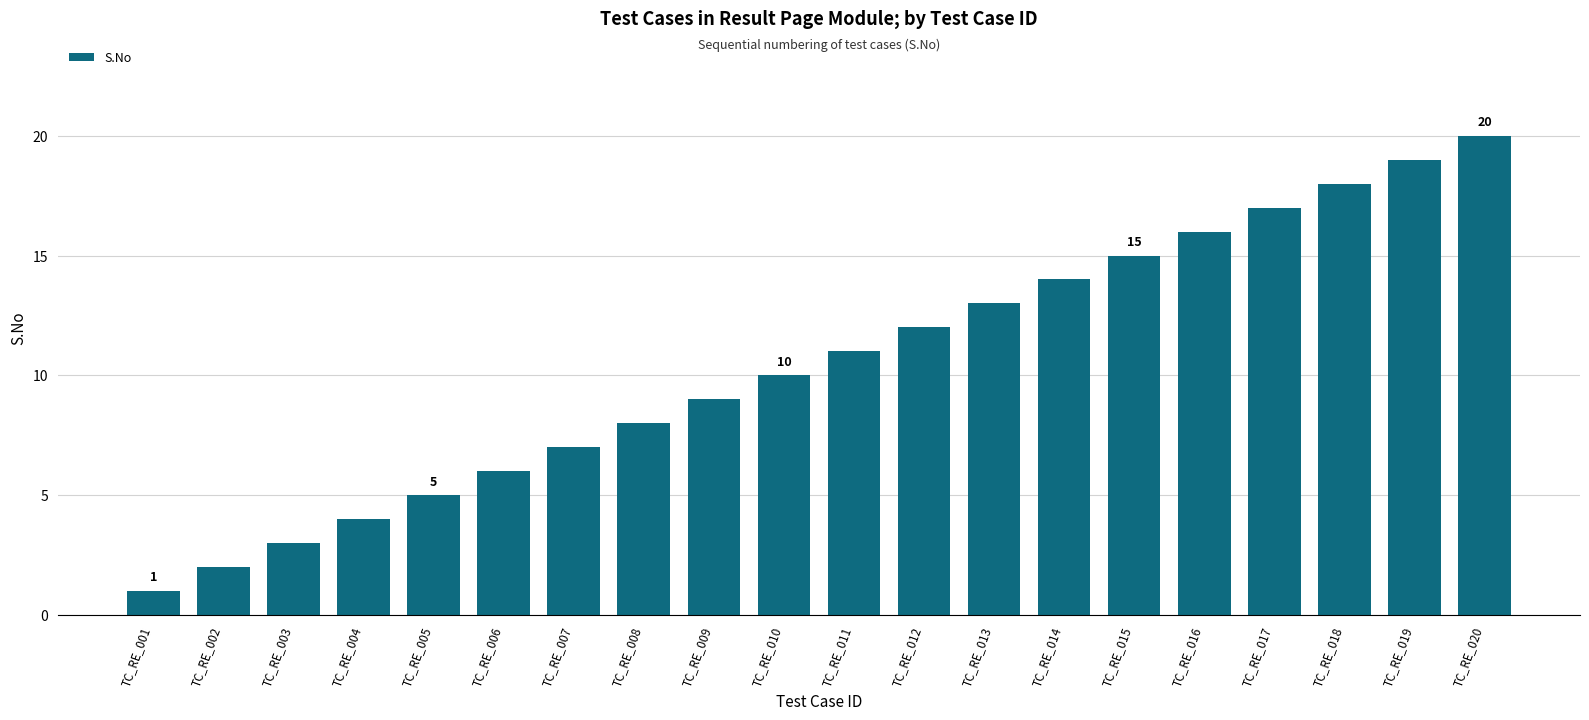

What is the sum of all values?

210